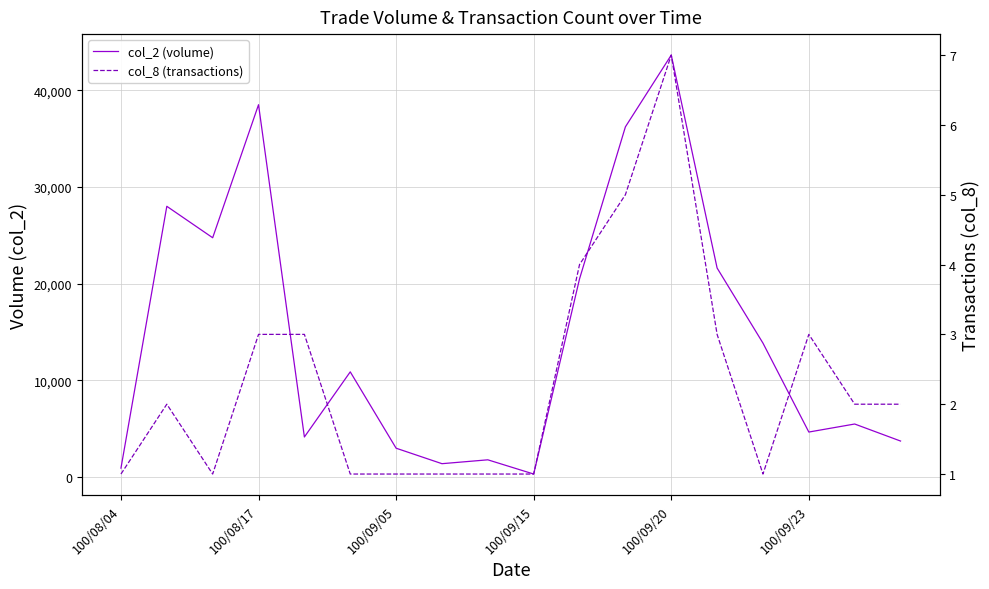

Where is col_2 (volume) nearest to the value 21980?

13